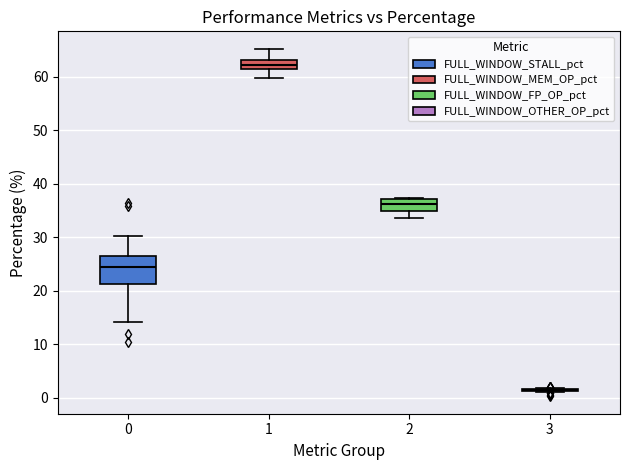

Where does the lower whisker of the box at x = 2 end on the y-axis? The values are not printed on the chart, so give them approximately, as read against the axis.

34